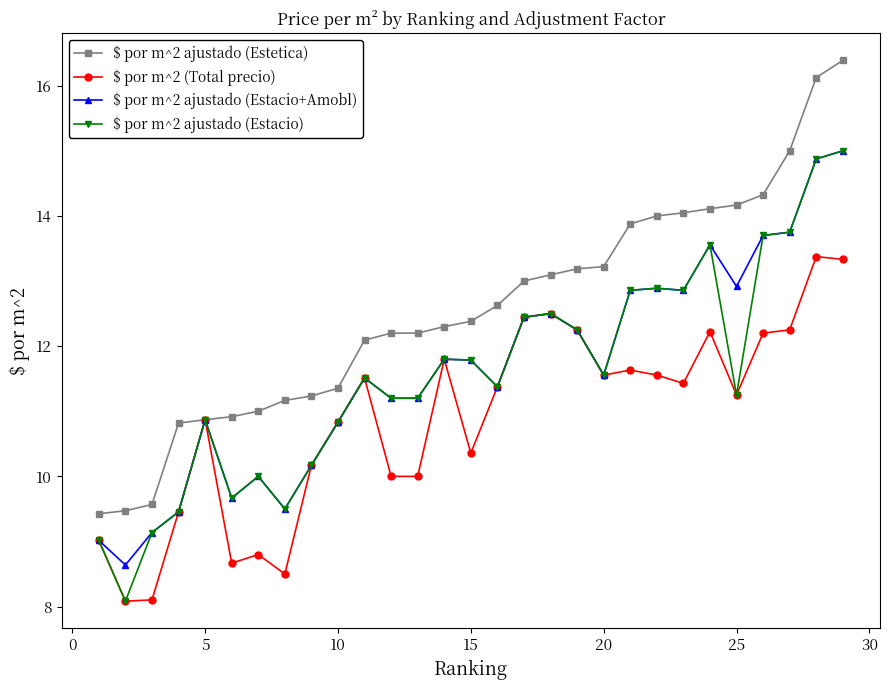

What is the minimum value for $ por m^2 (Total precio)?

8.1